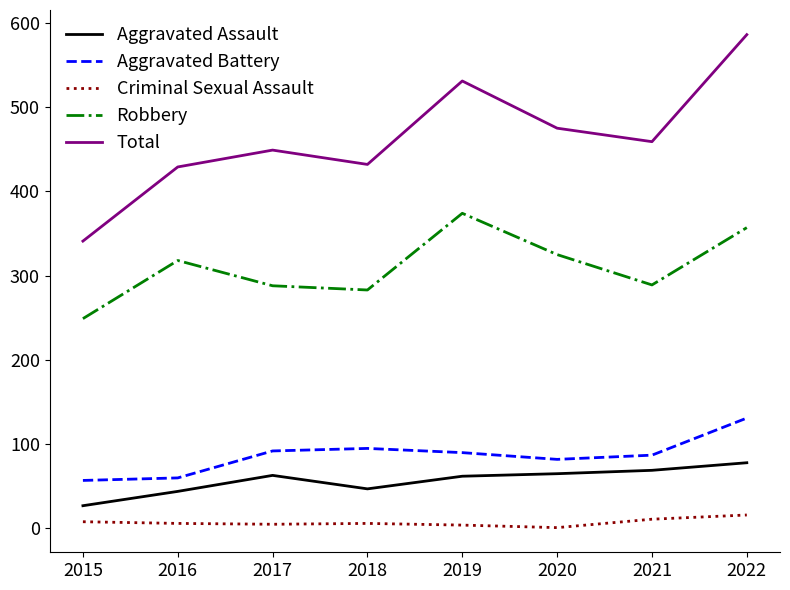

What is the difference between the maximum and minimum values in the Aggravated Assault series?

51